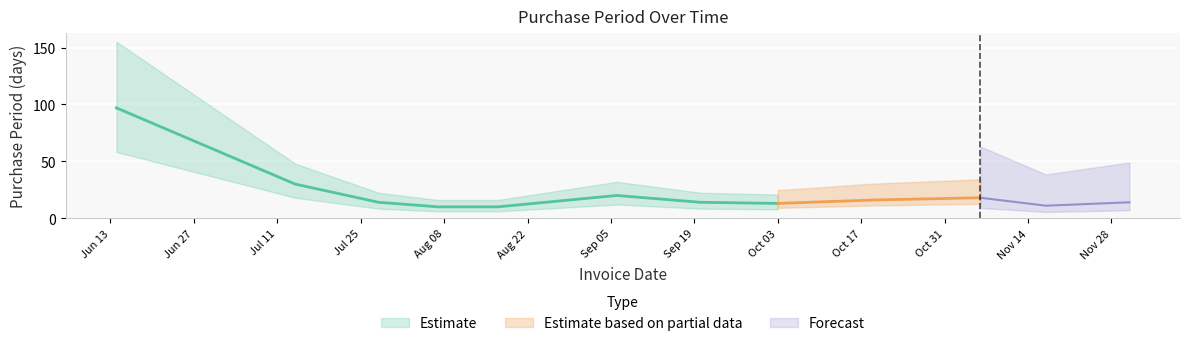

How many points are higher than both their immediate neighbors (excluding endpoints)?

2